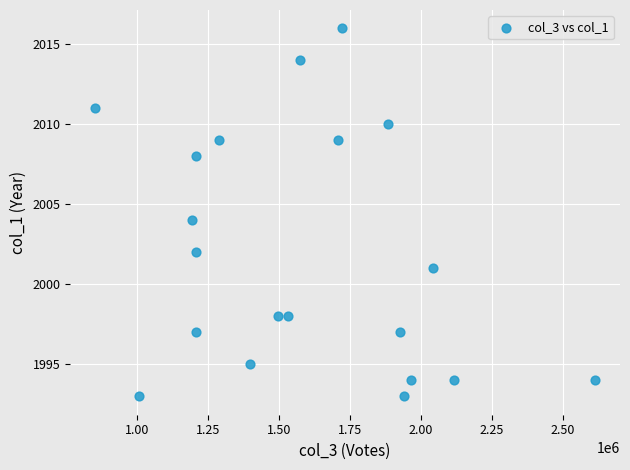

What is the range of X values (max minus min)?

1762016